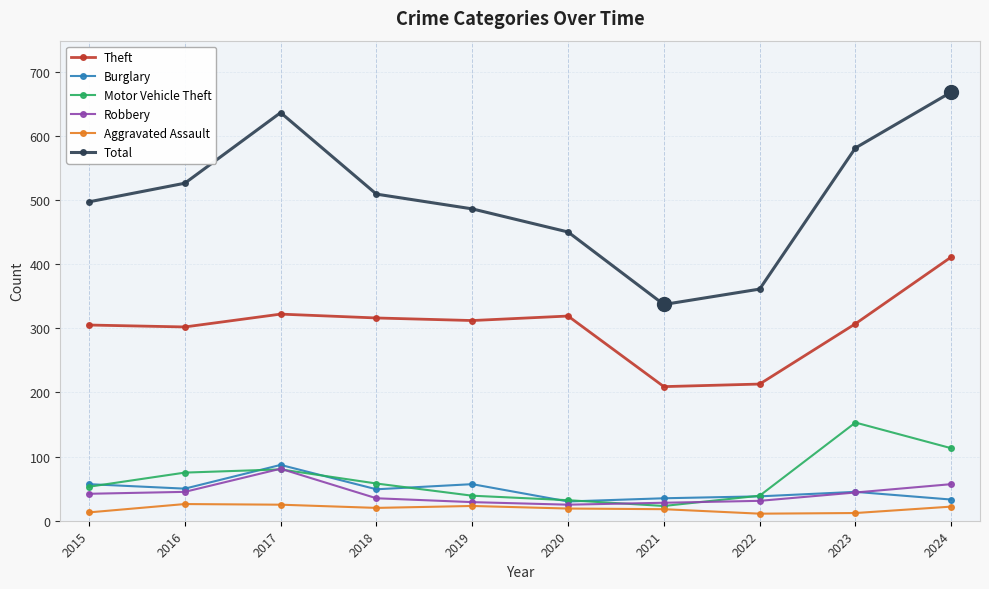

True or false: Theft and Aggravated Assault intersect in this chart.

False